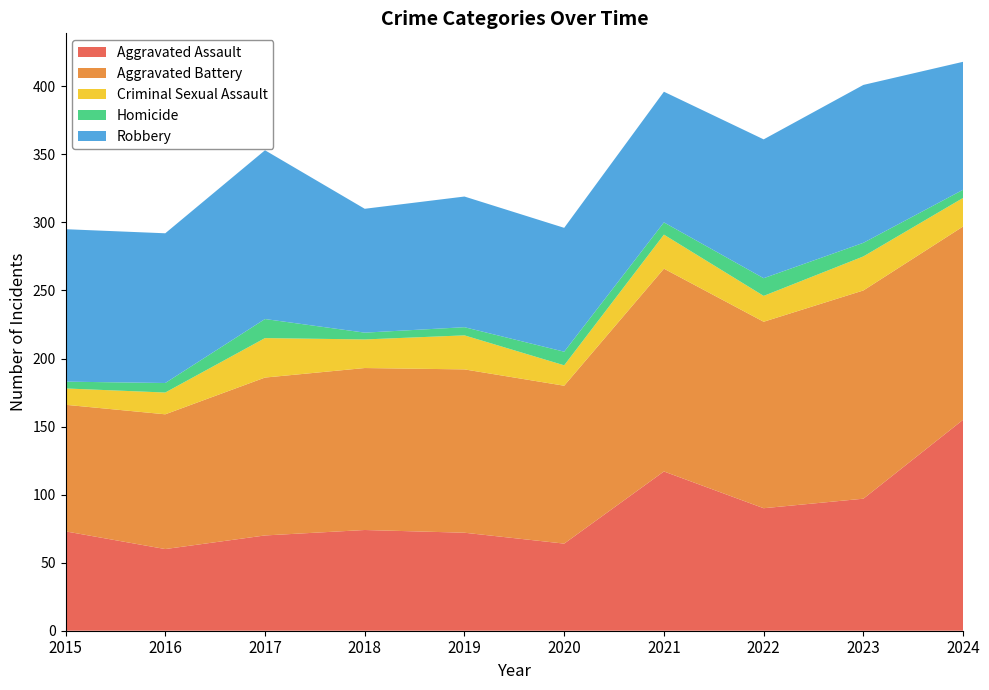

Reading right to left, transcribe all the data shown in this chart.

Aggravated Assault: 155	97	90	117	64	72	74	70	60	73
Aggravated Battery: 142	153	137	149	116	120	119	116	99	93
Criminal Sexual Assault: 21	25	19	25	15	25	21	29	16	12
Homicide: 6	10	13	9	10	6	5	14	7	5
Robbery: 94	116	102	96	91	96	91	124	110	112